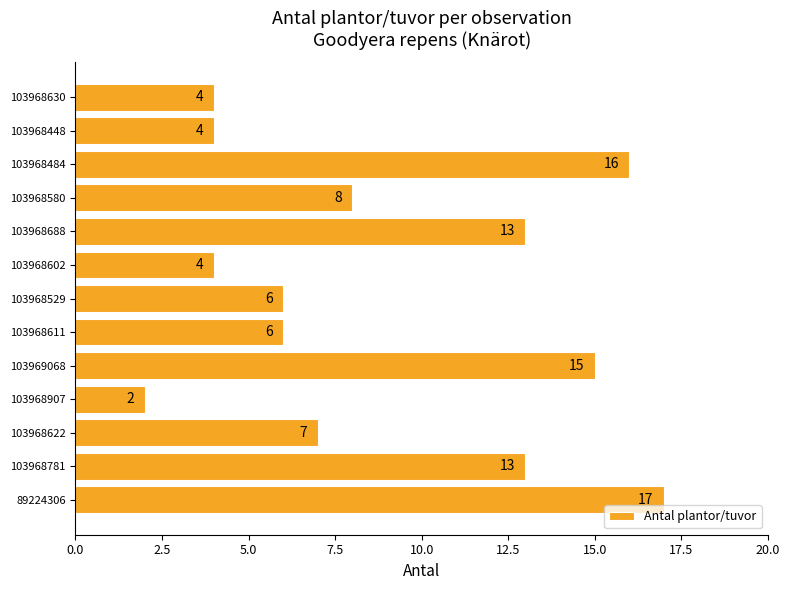

What is the sum of all values?

115